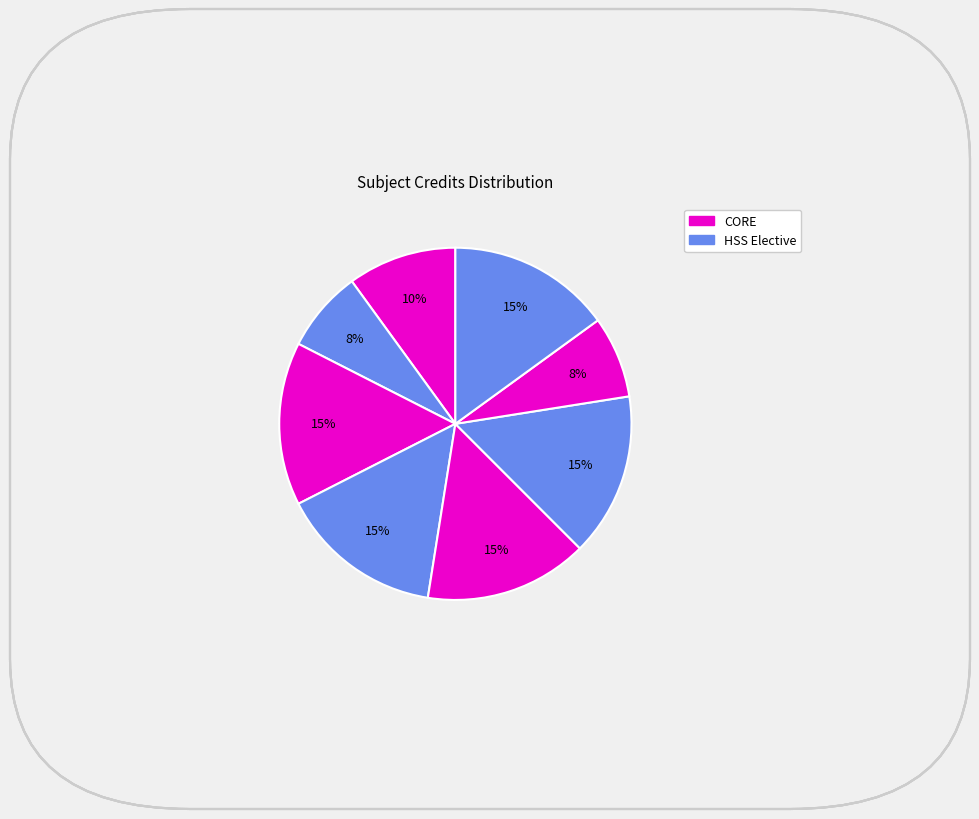

How many slices are in this pie chart?

8